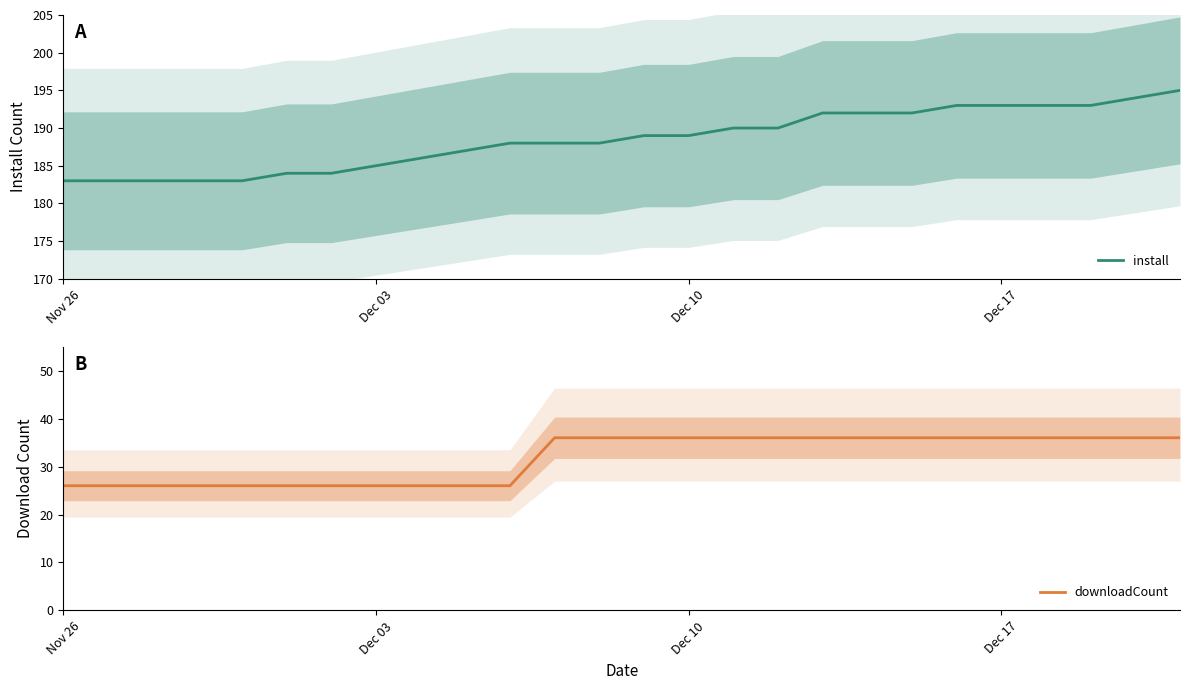

True or false: install has a value of 183 at Nov 26.

True